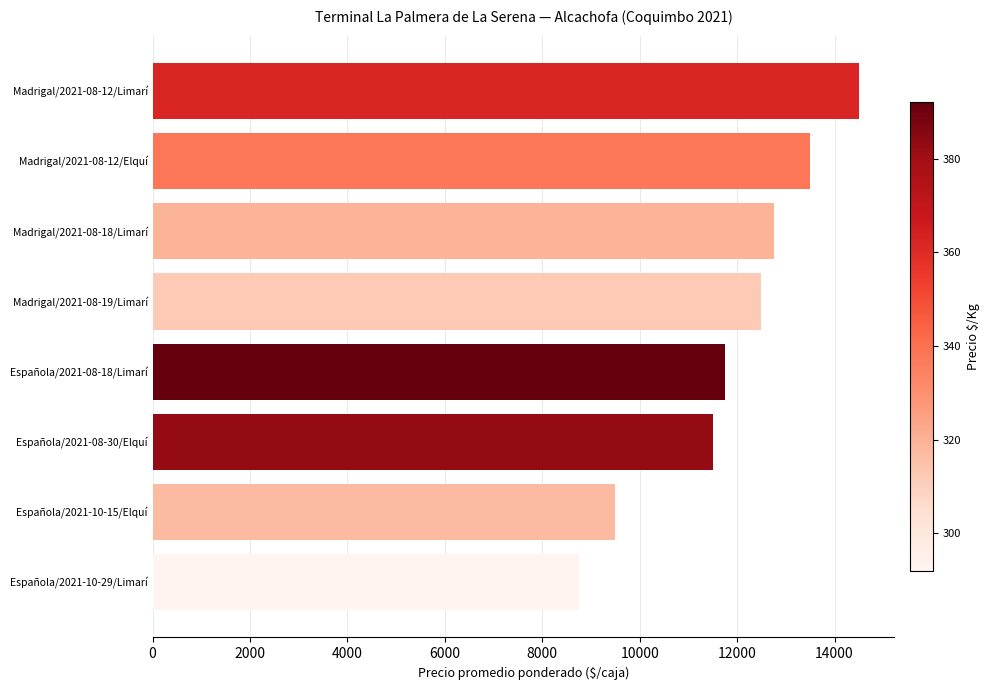

Between Española/2021-10-15/Elquí and Española/2021-08-18/Limarí, which is larger?

Española/2021-08-18/Limarí